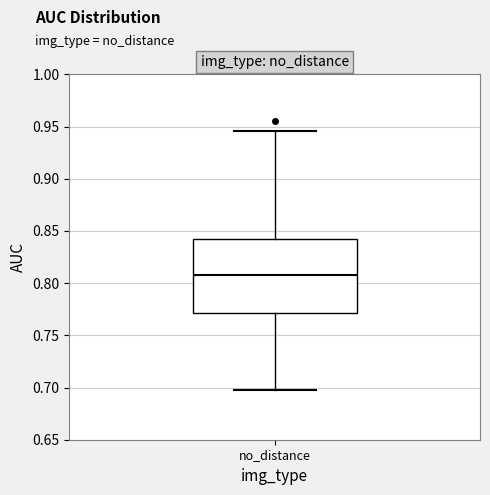

Where does the median line of the box for no_distance sit on the y-axis? The values are not printed on the chart, so give them approximately, as read against the axis.

0.810